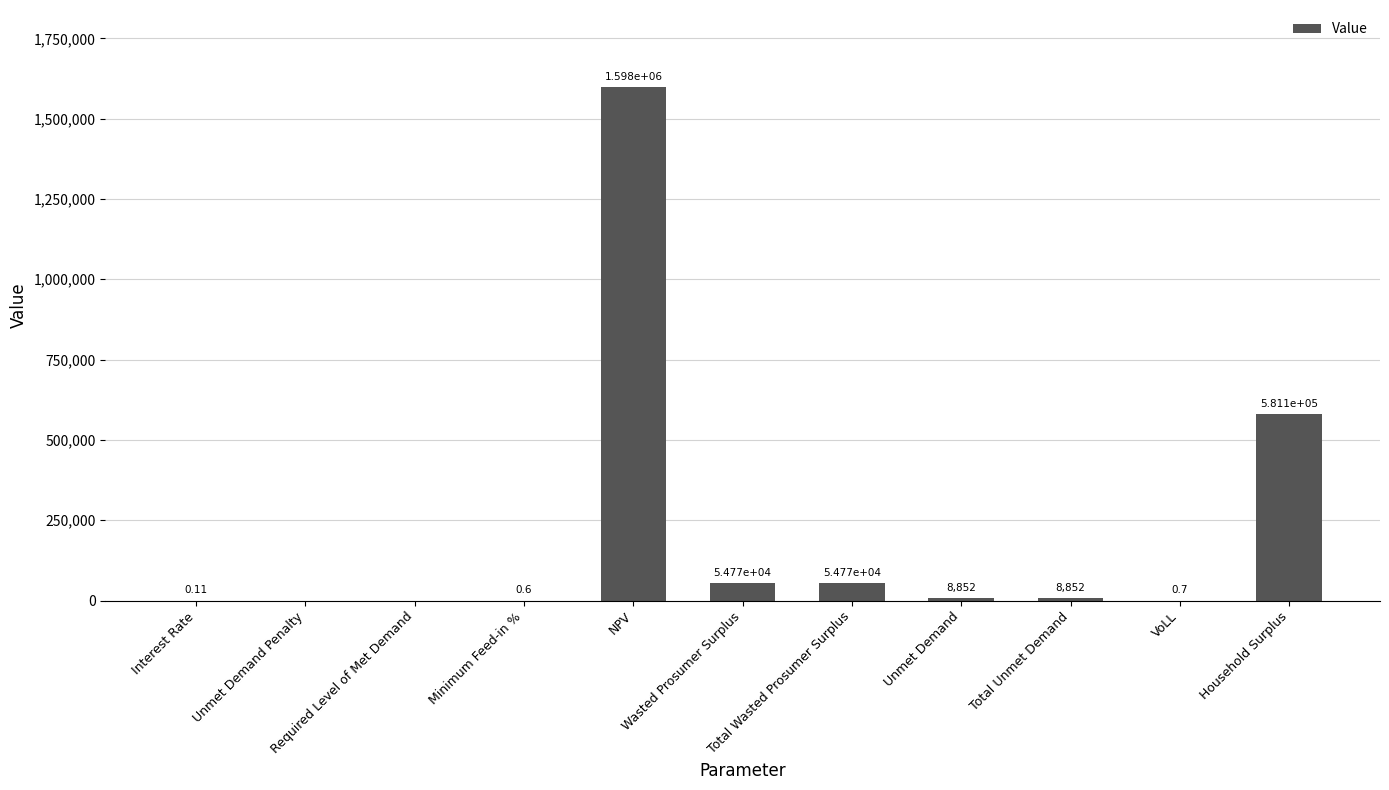

The value at Household Surplus is 581056.2. True or false?

True